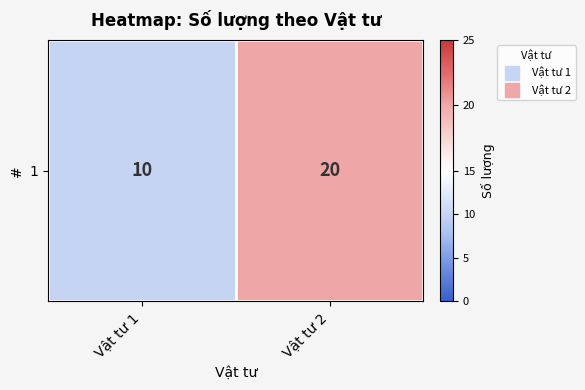

What is the average value?

15